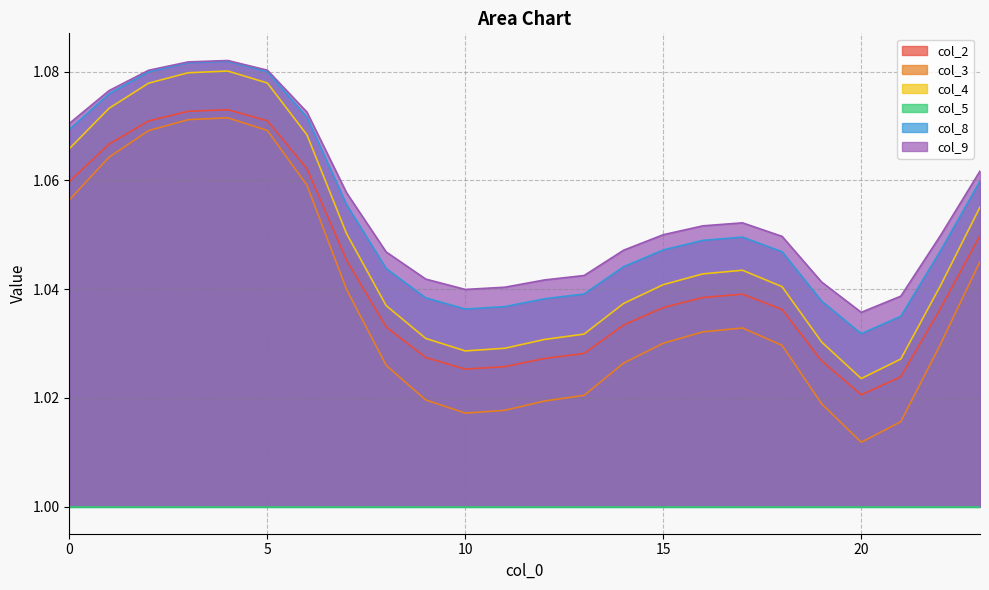

At how many categories does at least one series exceed 1?

24